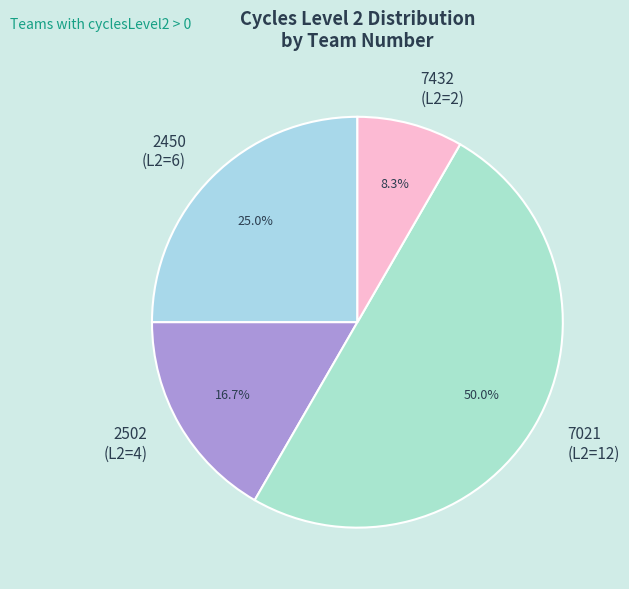

What is the total percentage of 7021 (L2=12) and 2502 (L2=4)?

66.7%